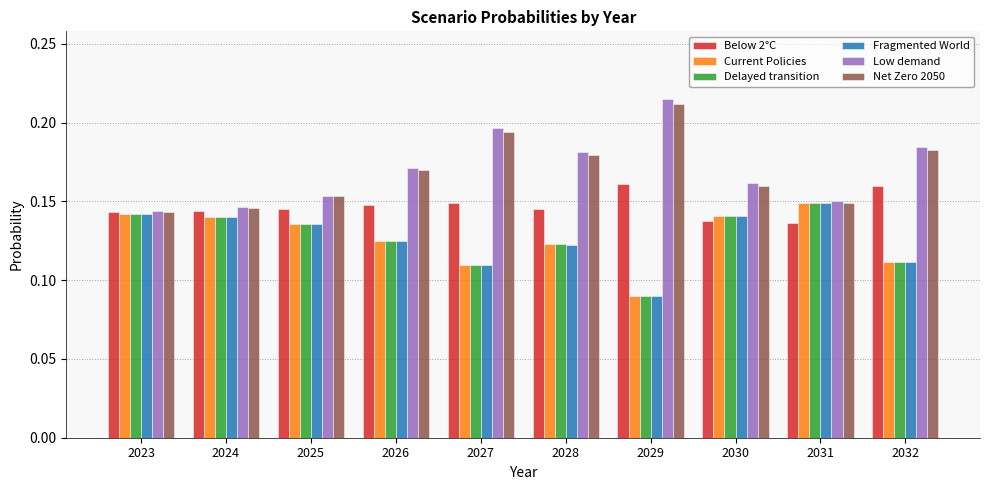

Where is Fragmented World nearest to the value 0?

2029